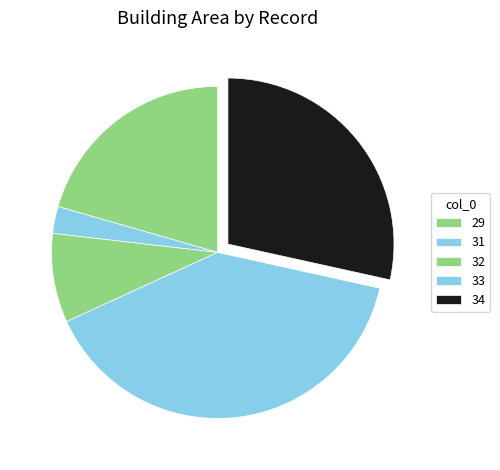

Which slice is the largest?

33